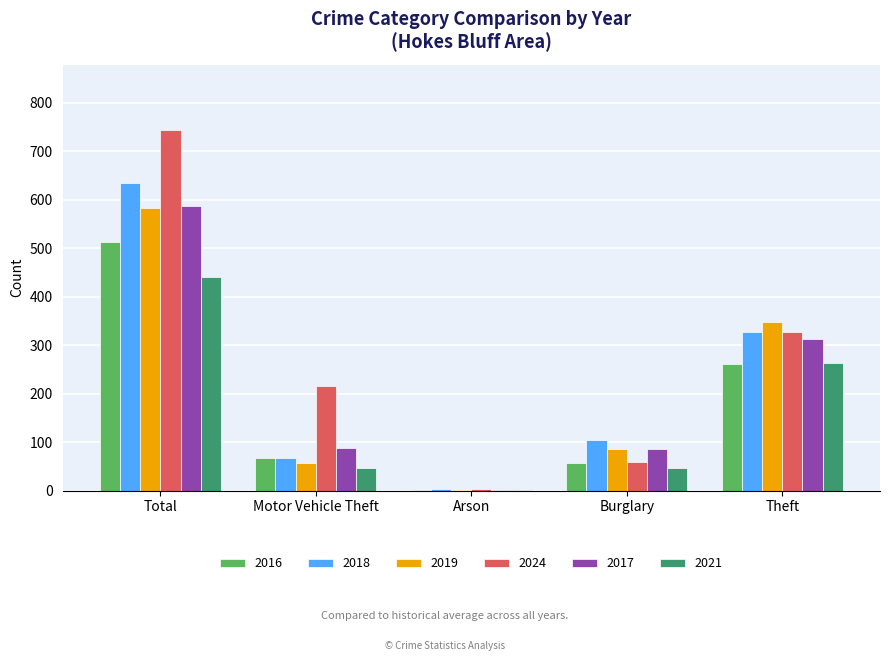

True or false: 2024 has a value of 196 at Theft.

False